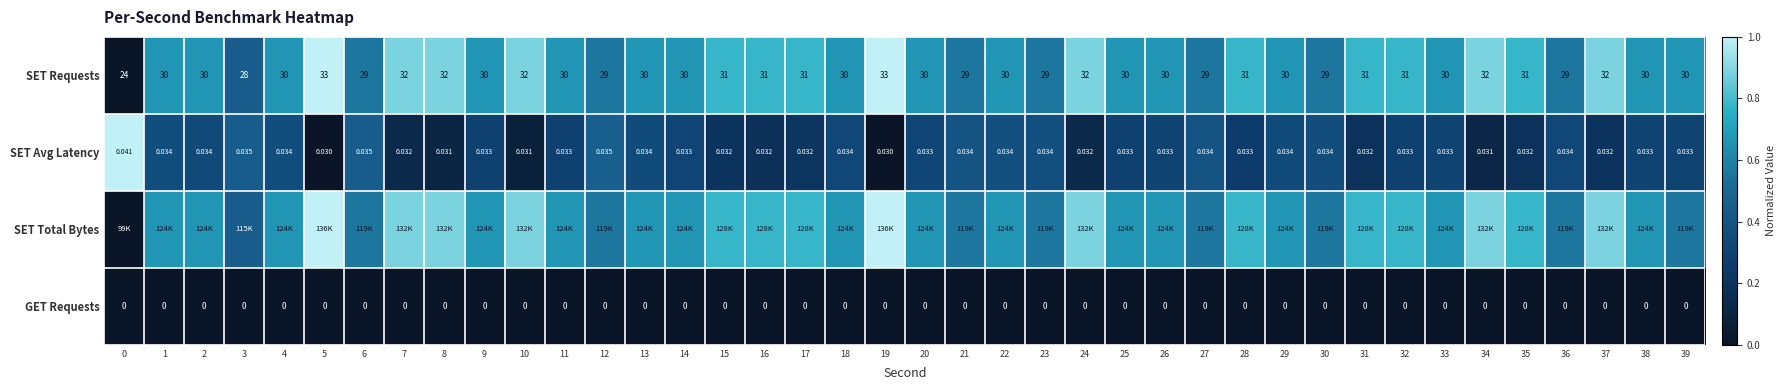

What is the difference between the maximum and second lowest values in the SET Avg Latency series?

1.0